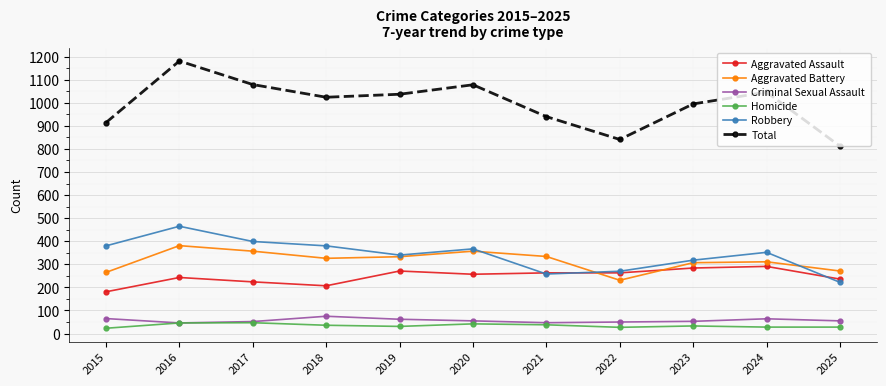

Read the Homicide value at 2018.

36